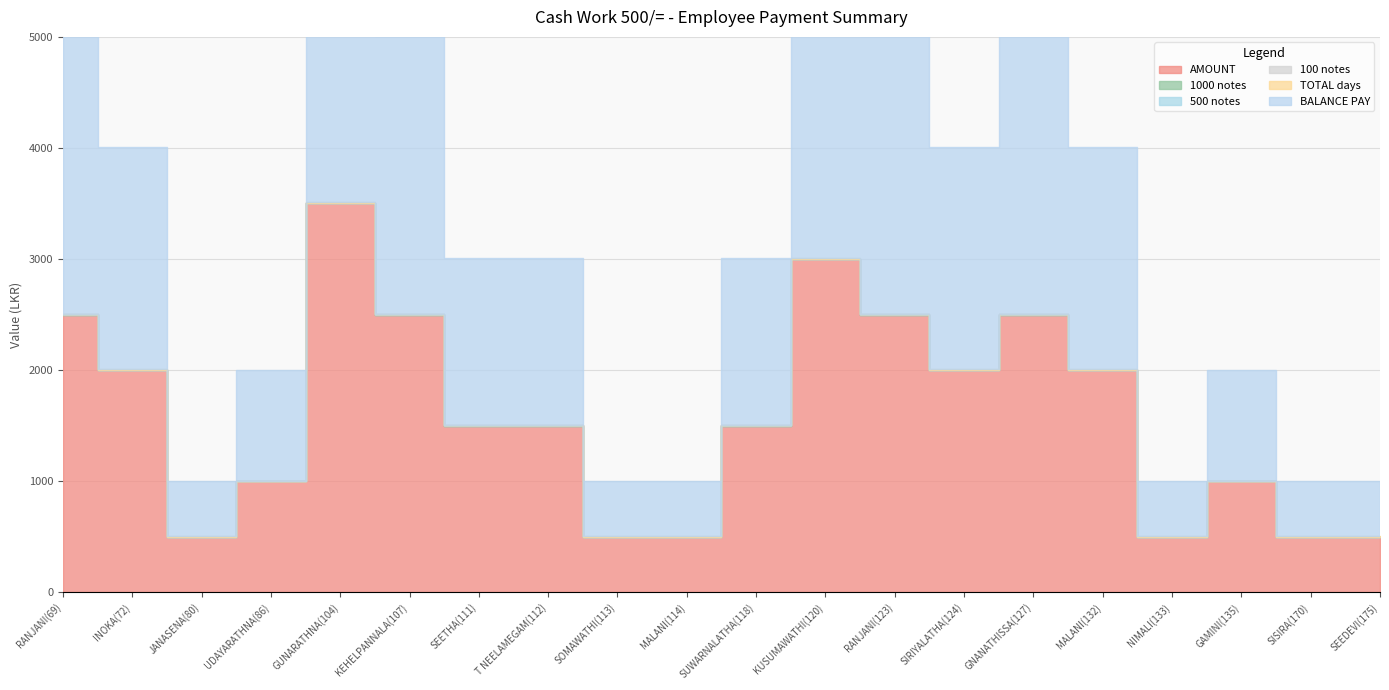

True or false: BALANCE PAY and 1000 notes intersect in this chart.

False